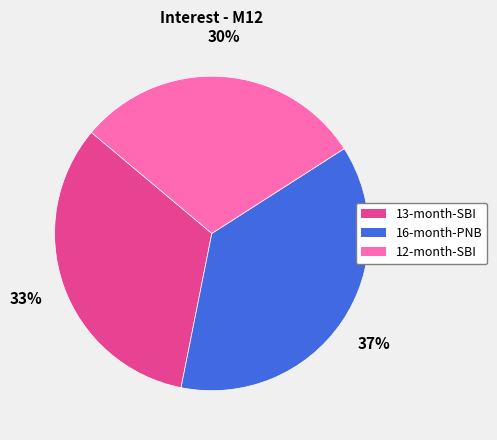

Count the number of slices in the pie.

3